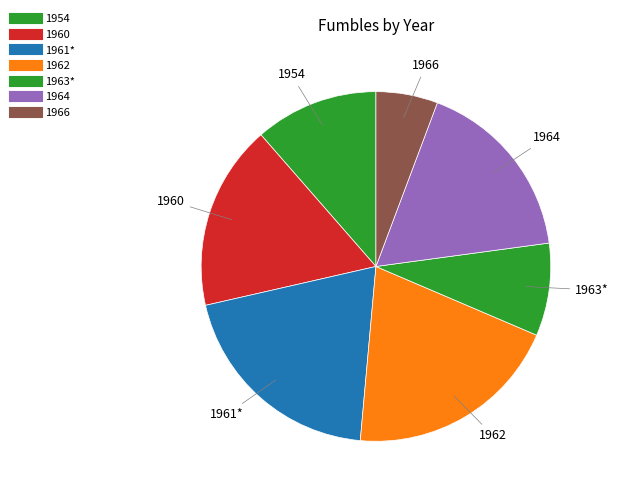

Is it true that 1961* is 20% of the pie?

True